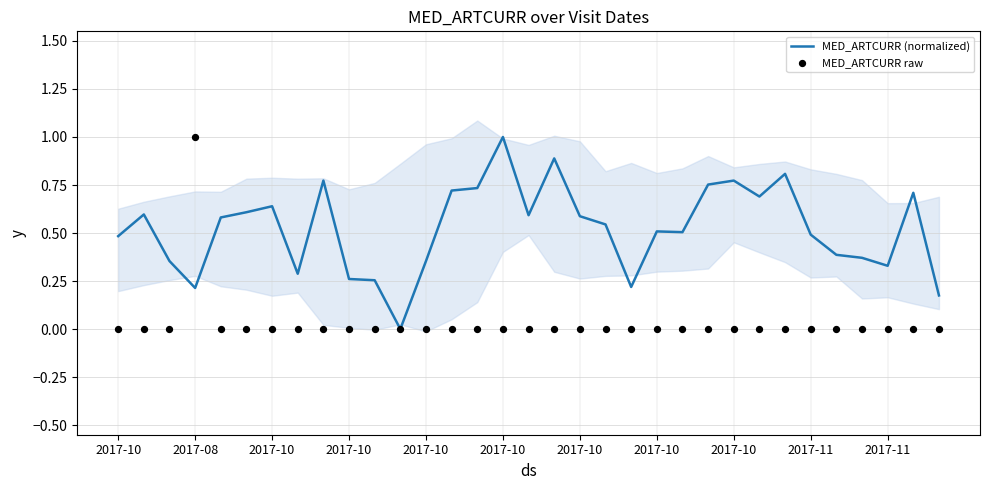

What are all the series names shown in the legend?

MED_ARTCURR (normalized), MED_ARTCURR raw